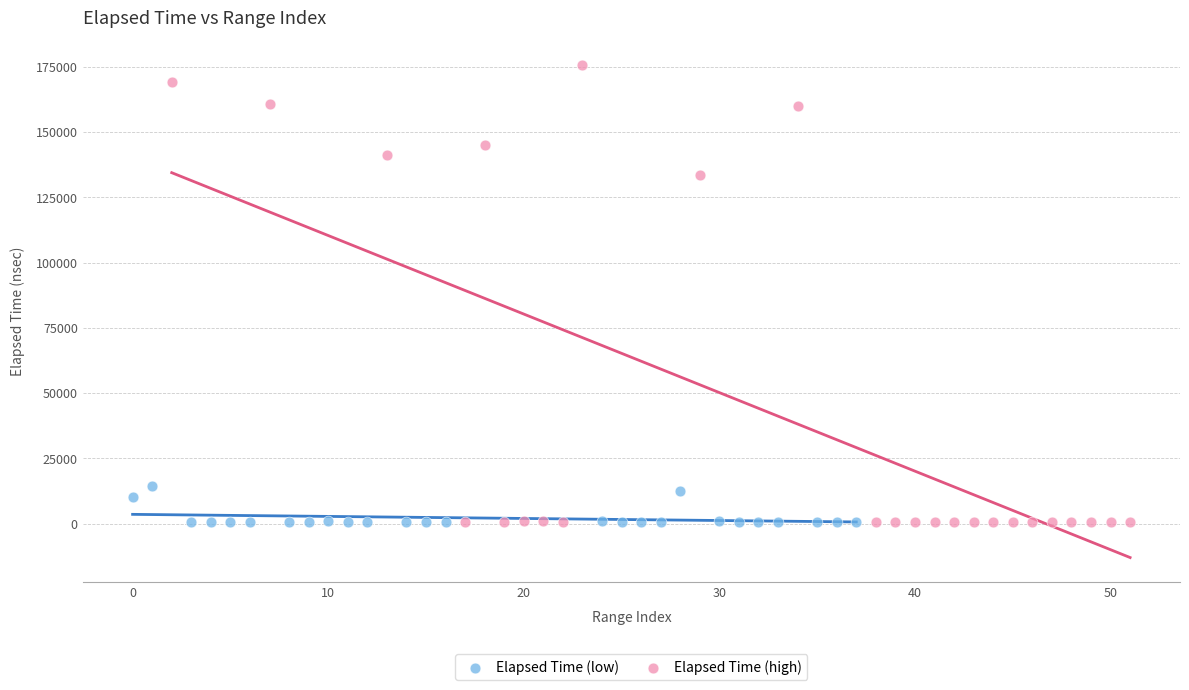

Which series reaches the maximum Y coordinate?

Elapsed Time (high)